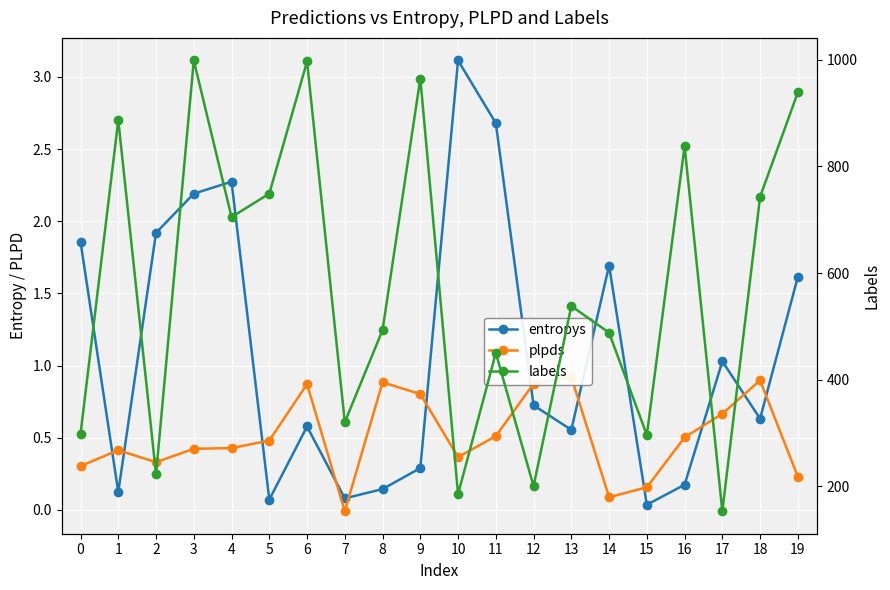

True or false: labels and entropys intersect in this chart.

False